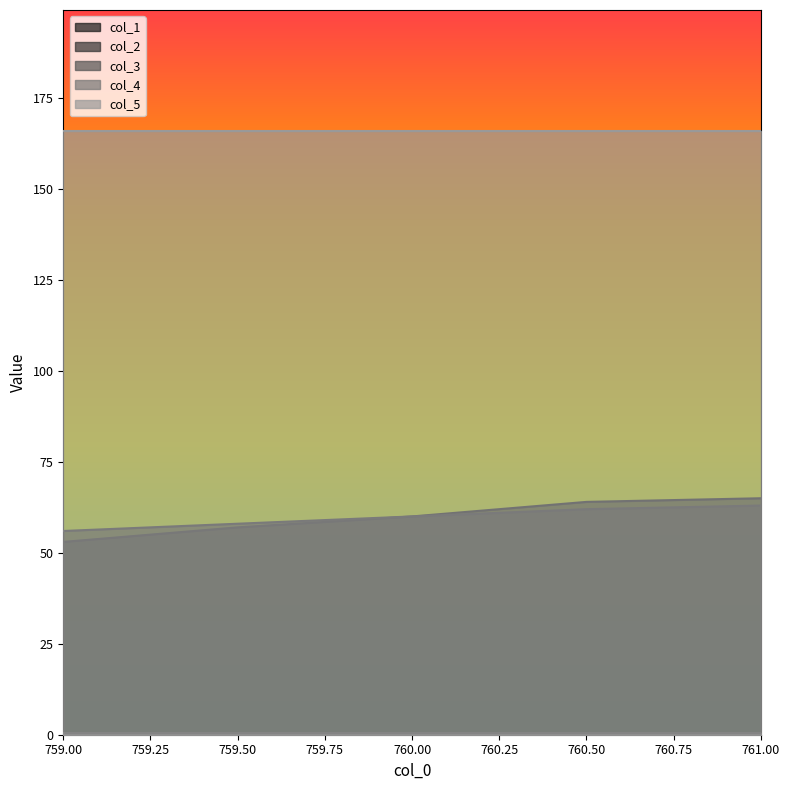

Is it true that col_1 equals 64.0 at 760.50?

True